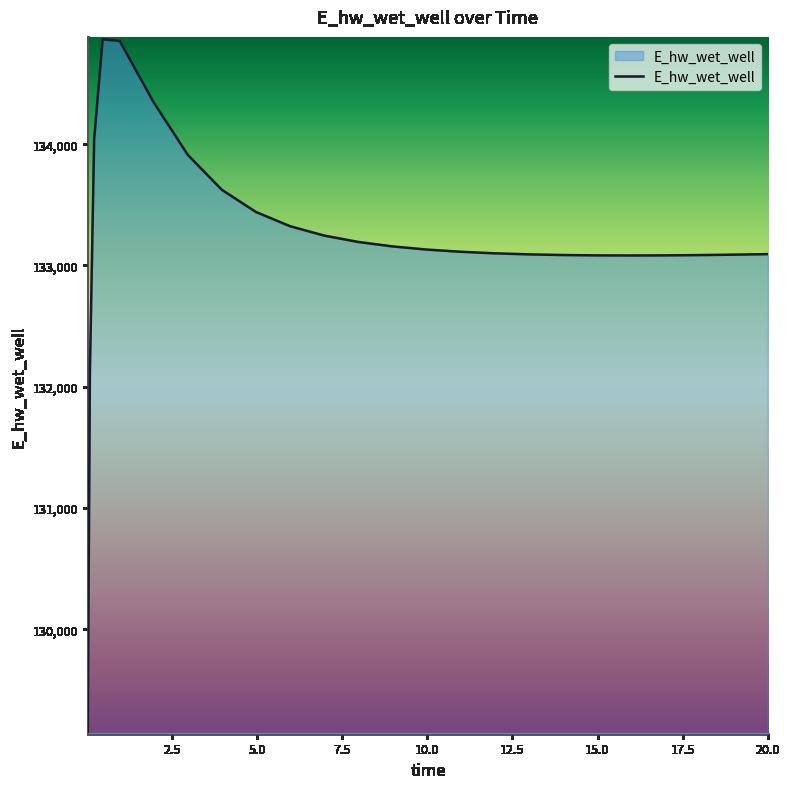

What is the minimum value shown in the chart?

129158.6